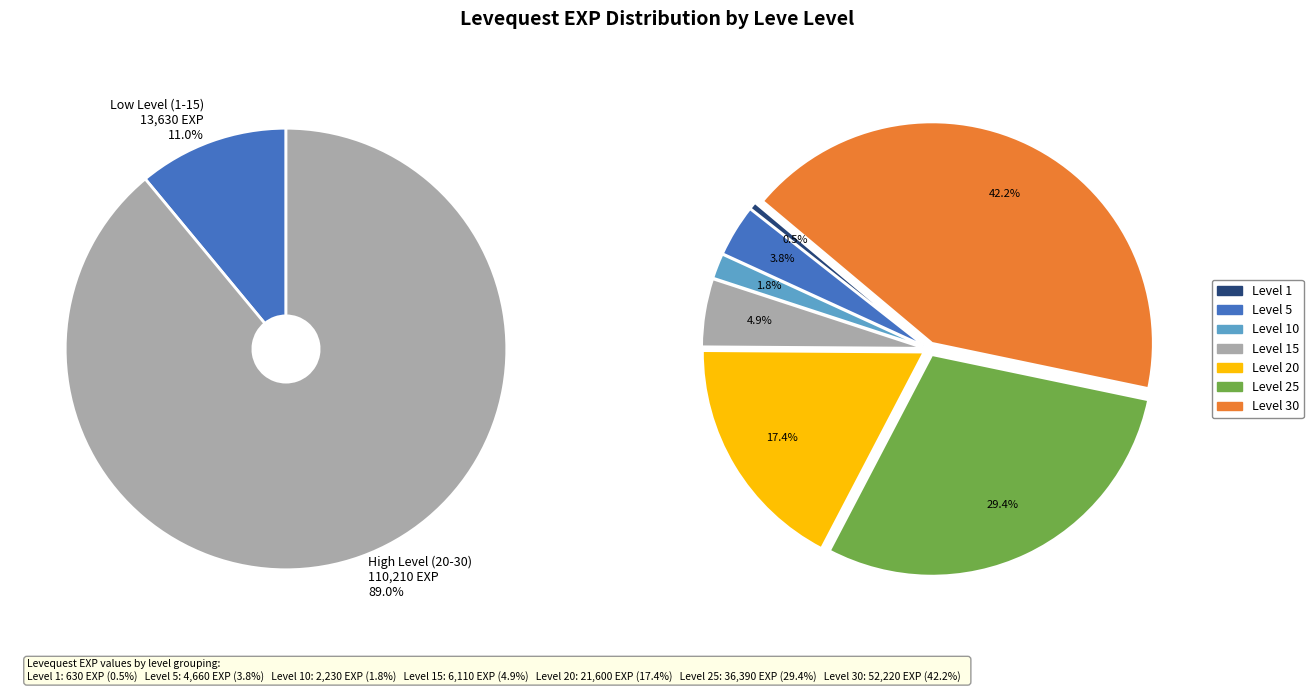

What is the ratio of the value at Level 10 to the value at Level 15?

0.4